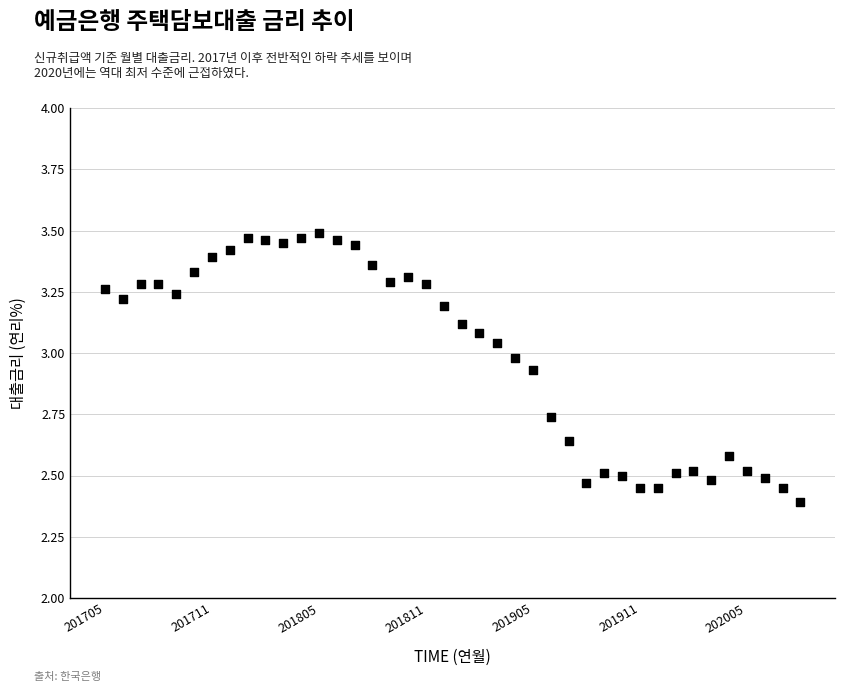

What Y value in the scatter plot is closest to 2?

2.4